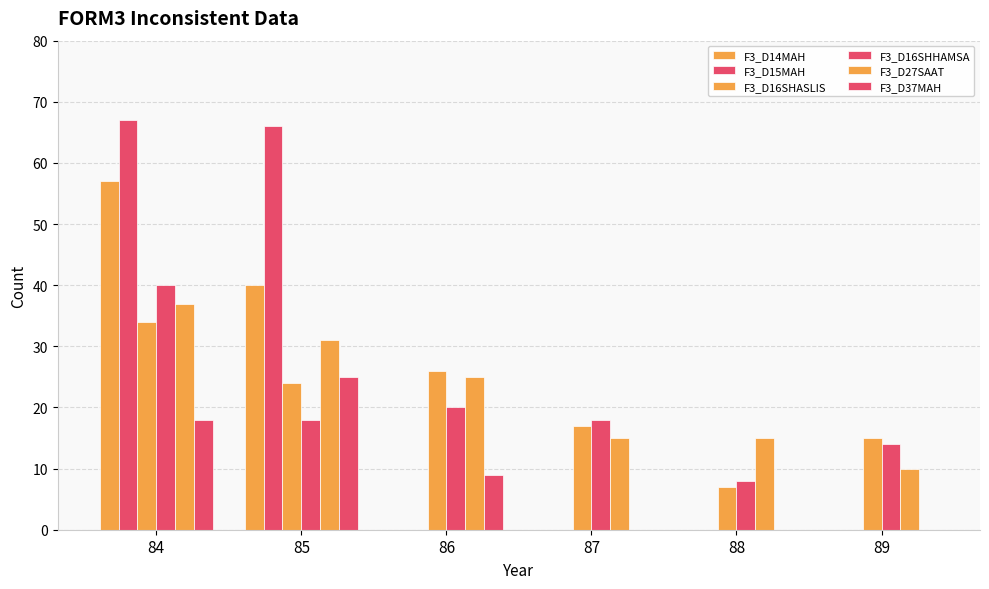

Between 88 and 85, which is larger?

85